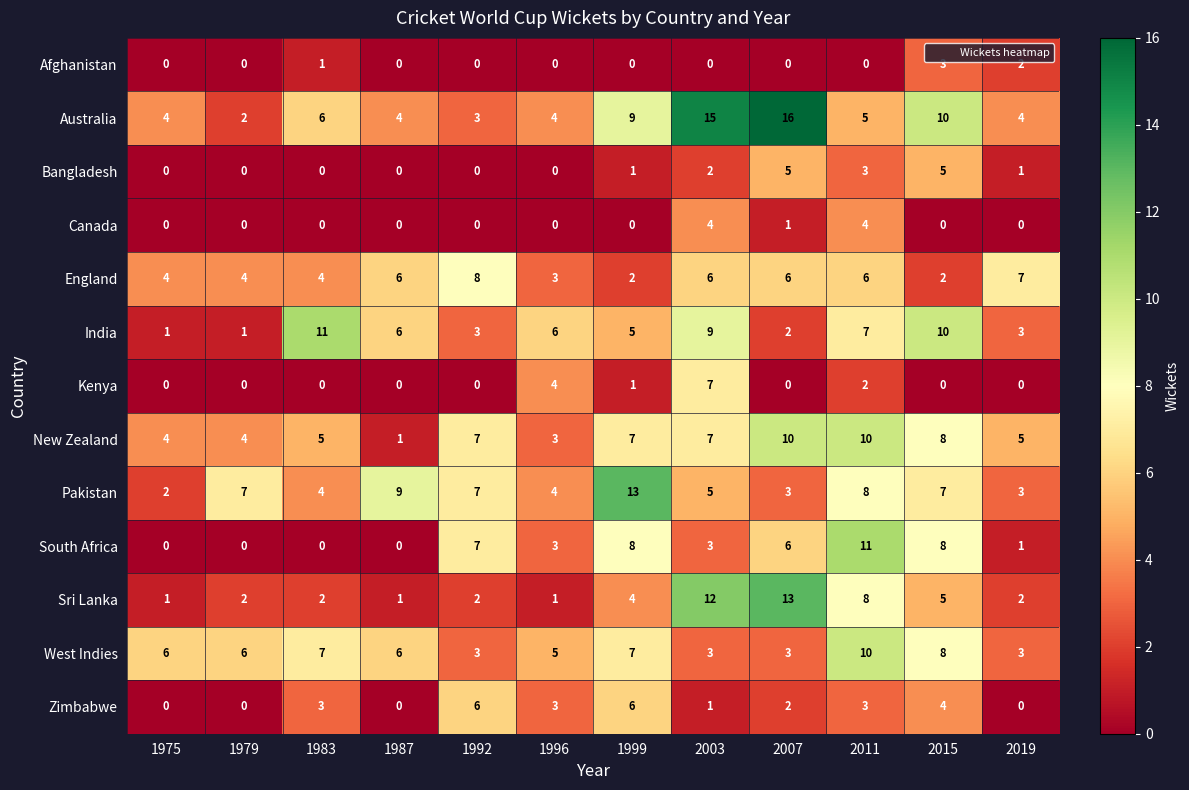

How many Zimbabwe values are between 0 and 4?

10